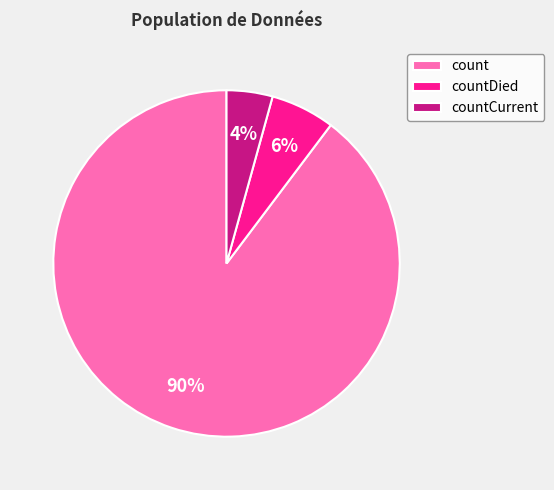

Do countDied and count together represent more than half of the pie?

Yes